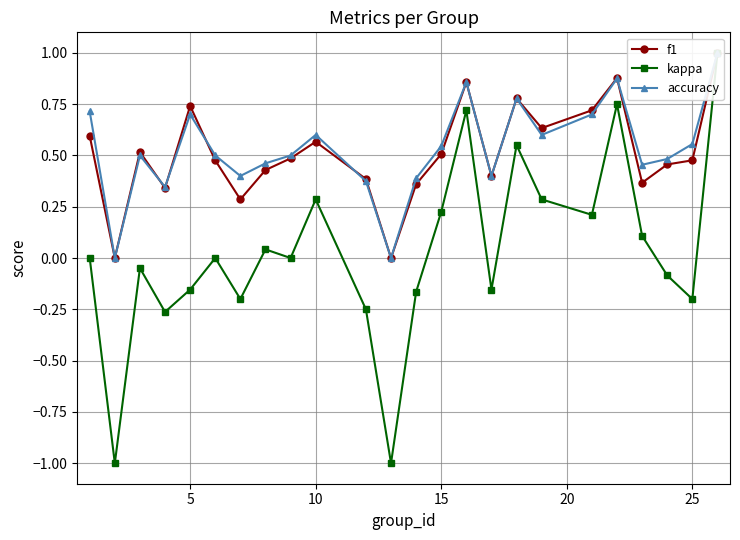

Is the value of kappa at 10 greater than the value of f1 at 10?

No